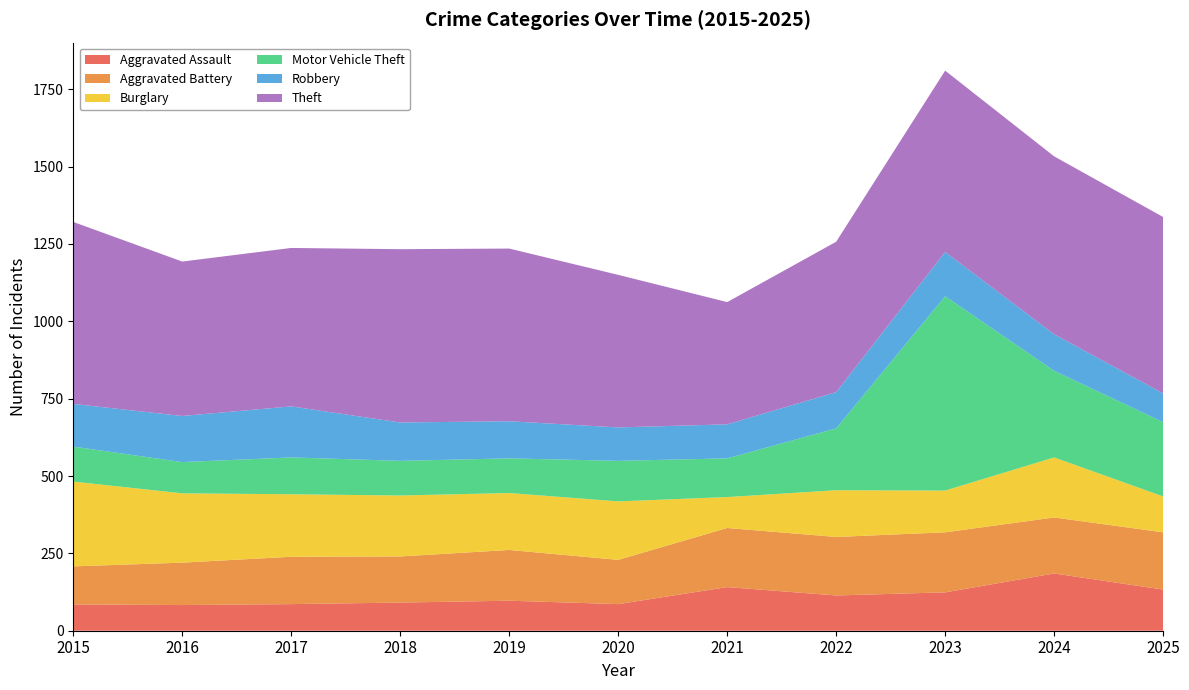

Reading right to left, extract all data points from this chart.

Aggravated Assault: 2025=133	2024=185	2023=124	2022=114	2021=141	2020=86	2019=97	2018=91	2017=86	2016=83	2015=85
Aggravated Battery: 2025=185	2024=181	2023=194	2022=189	2021=191	2020=143	2019=164	2018=149	2017=153	2016=137	2015=123
Burglary: 2025=116	2024=194	2023=135	2022=151	2021=100	2020=189	2019=184	2018=197	2017=202	2016=224	2015=274
Motor Vehicle Theft: 2025=240	2024=280	2023=628	2022=200	2021=125	2020=131	2019=112	2018=112	2017=119	2016=101	2015=113
Robbery: 2025=93	2024=118	2023=143	2022=117	2021=110	2020=108	2019=120	2018=124	2017=165	2016=149	2015=138
Theft: 2025=570	2024=575	2023=586	2022=486	2021=395	2020=493	2019=558	2018=560	2017=512	2016=499	2015=588